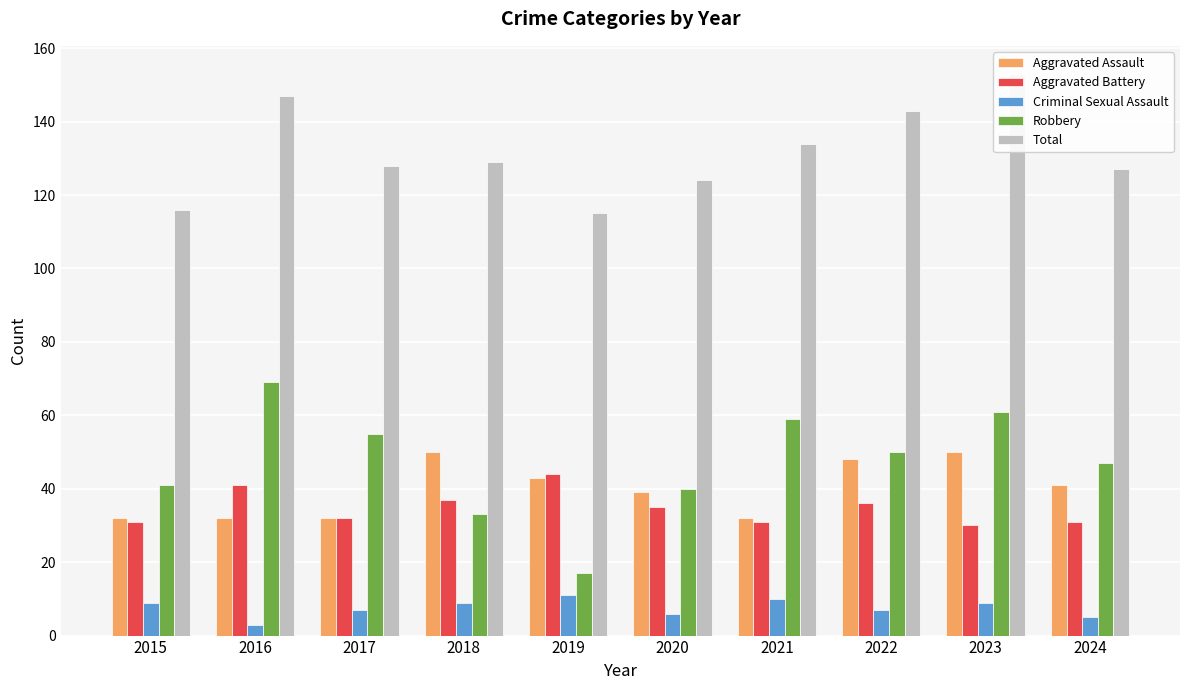

What is the value of the Criminal Sexual Assault bar at the 6th from the left?

6